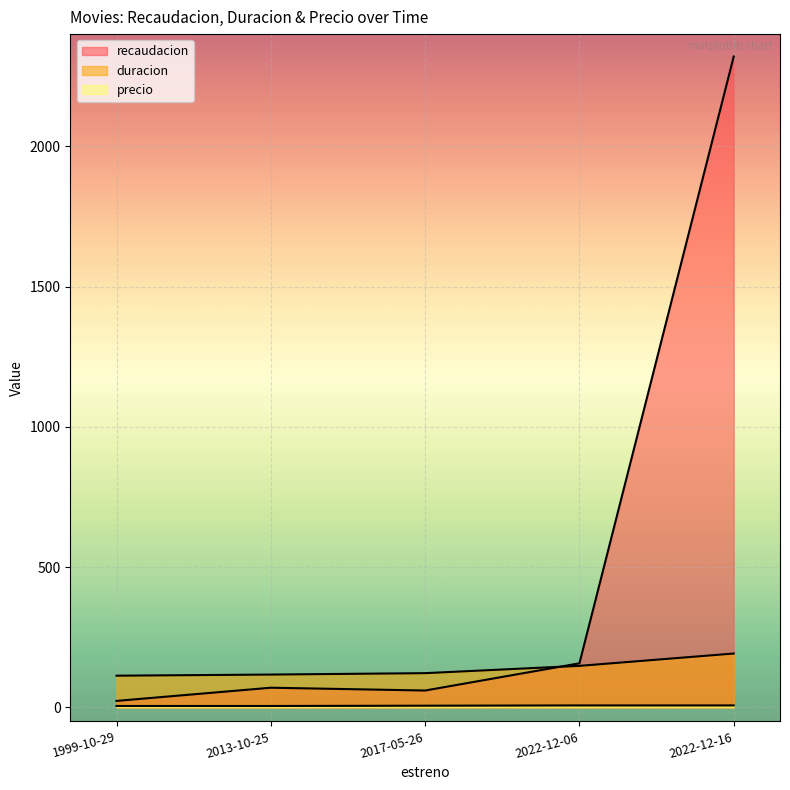

At which category is the sum across all series the highest?

2022-12-16